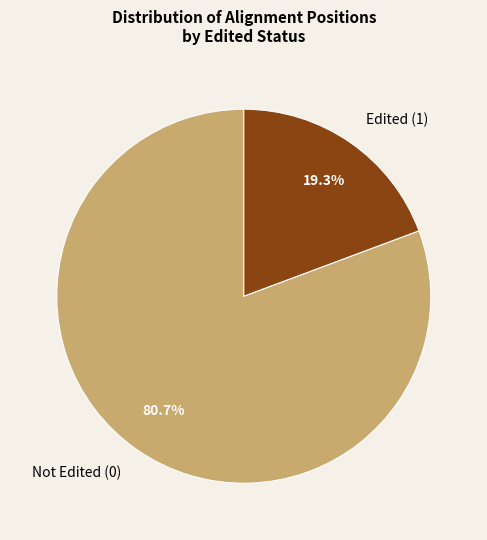

To the nearest percent, what portion does Not Edited (0) represent?

81%